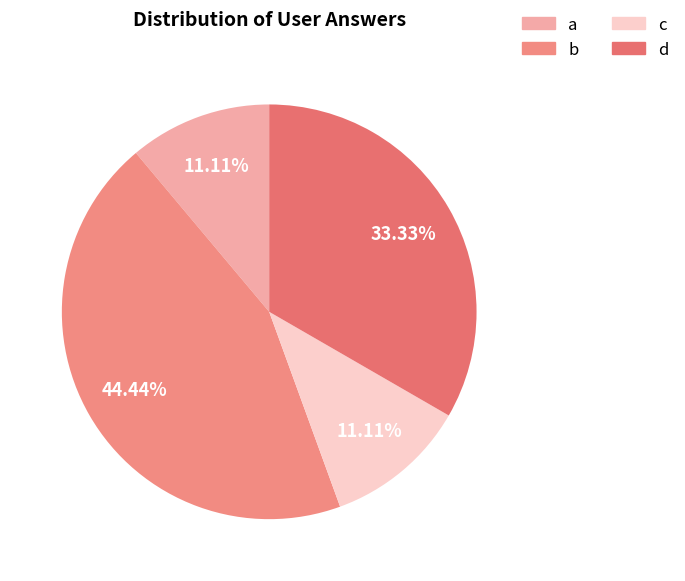

To the nearest percent, what is the difference between the largest and smallest slice percentages?

33%